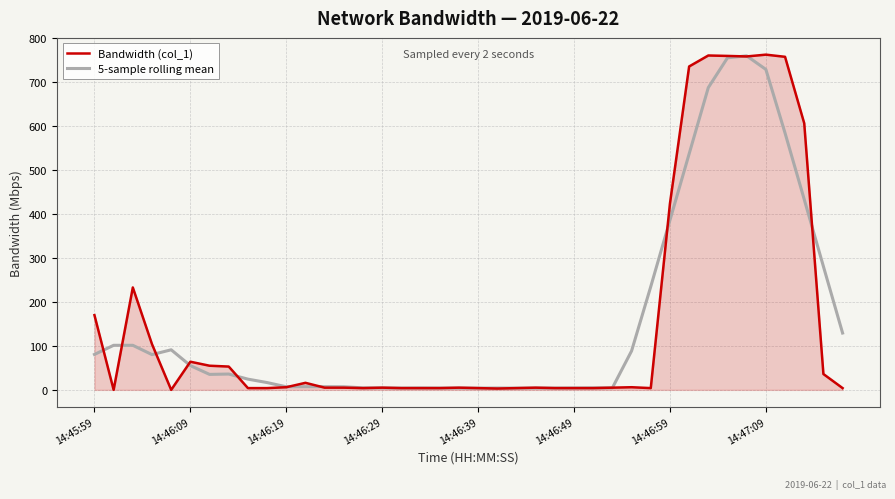

What is the maximum value for 5-sample rolling mean?

759.6